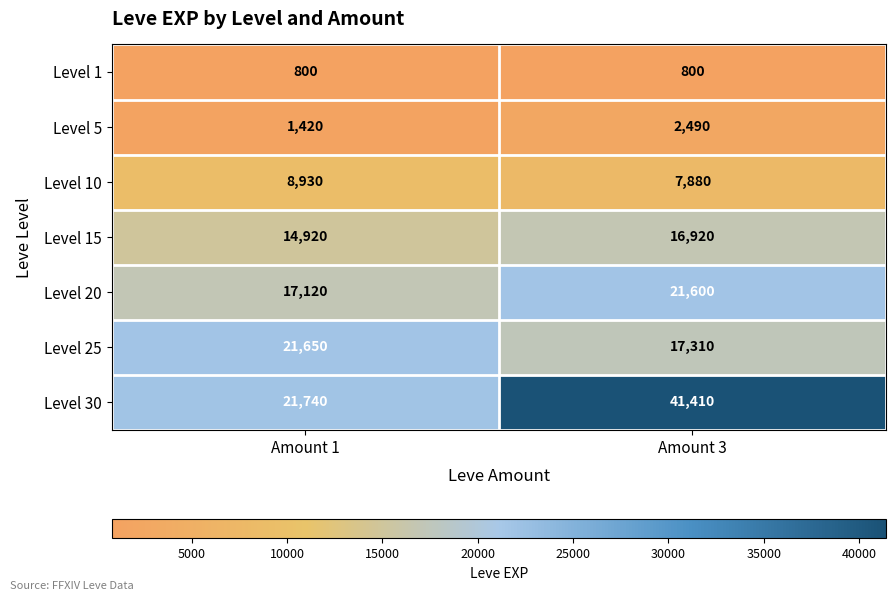

Is it true that Level 25 equals 21650 at Amount 1?

True